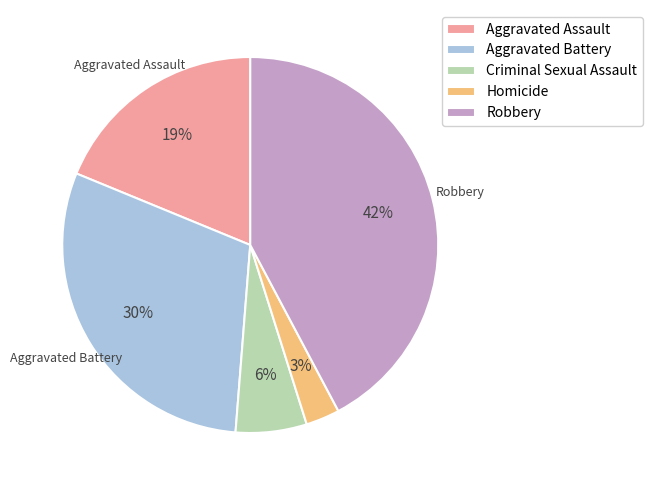

Which has a higher value, Homicide or Criminal Sexual Assault?

Criminal Sexual Assault